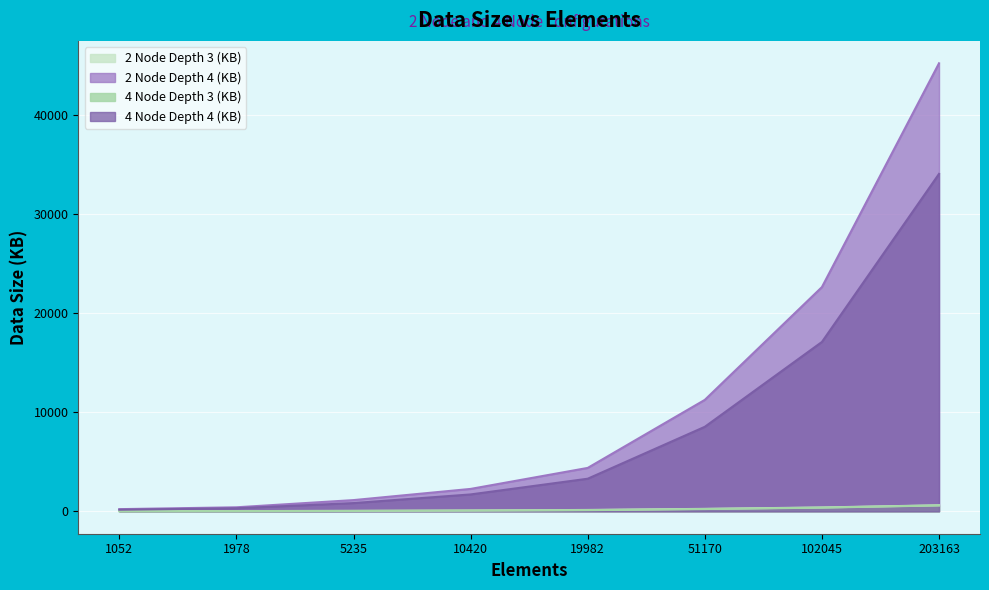

At which label does 4 Node Depth 3 (KB) first exceed 118?

19982